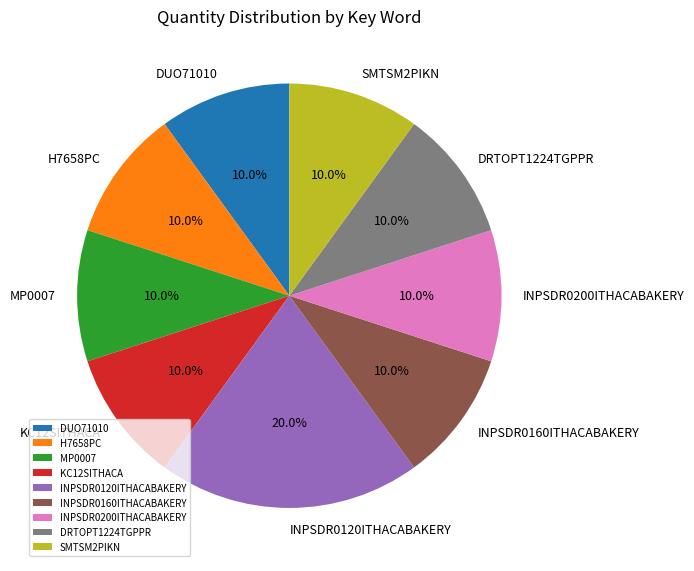

True or false: INPSDR0120ITHACABAKERY accounts for 20% of the total.

True